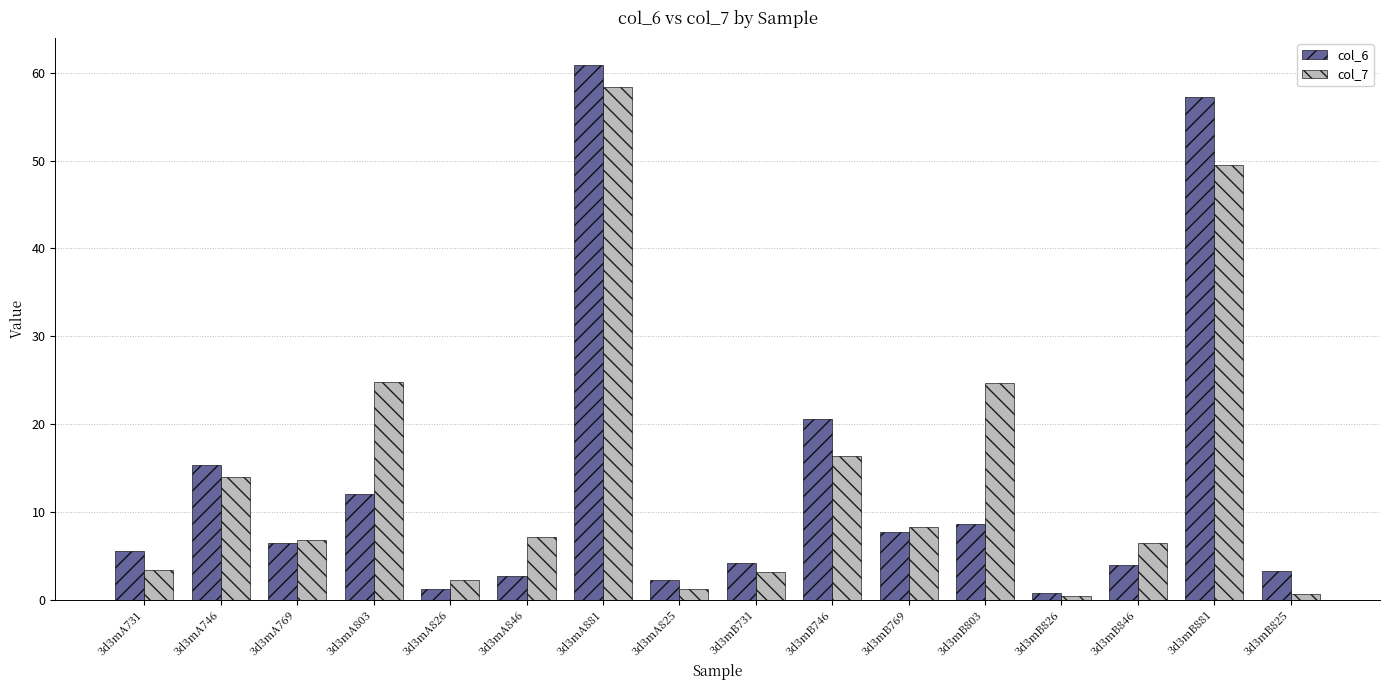

Does the chart contain any negative values?

No